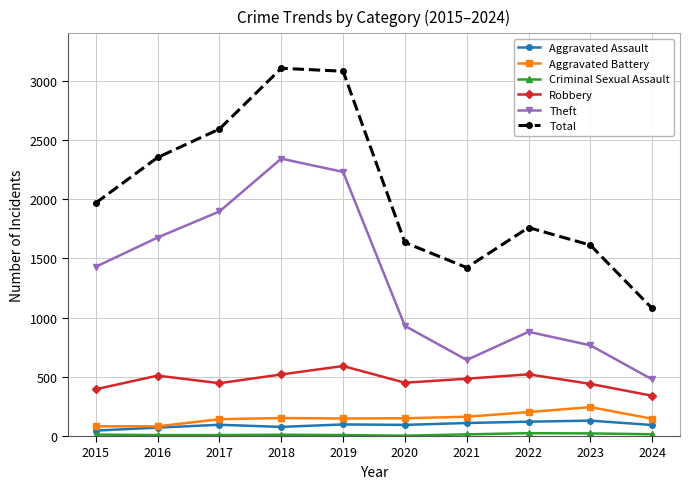

How many data points does each series have?

10